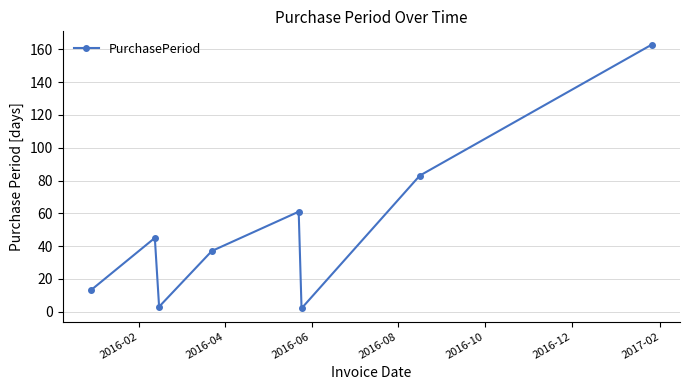

What is the maximum value shown in the chart?

163